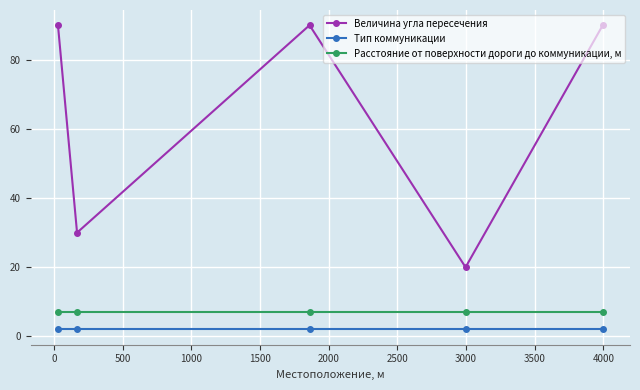

What is the difference between the maximum and minimum values in the Величина угла пересечения series?

70